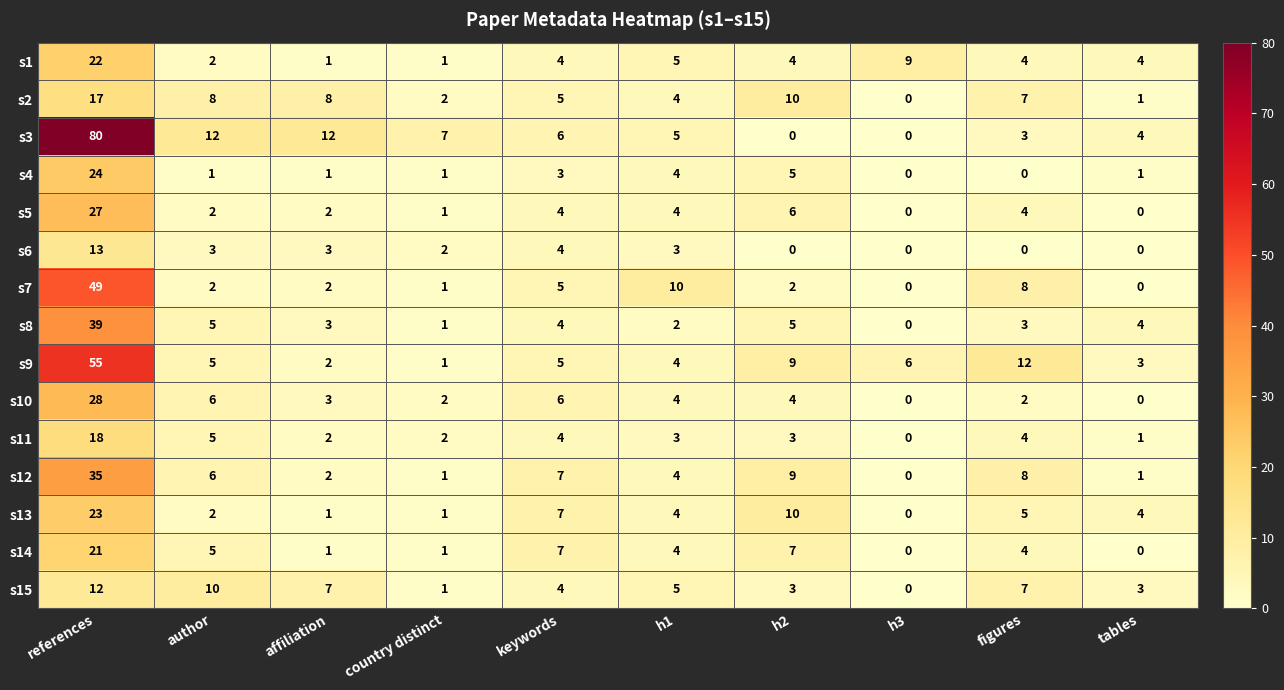

Which series has the widest spread of values?

s3